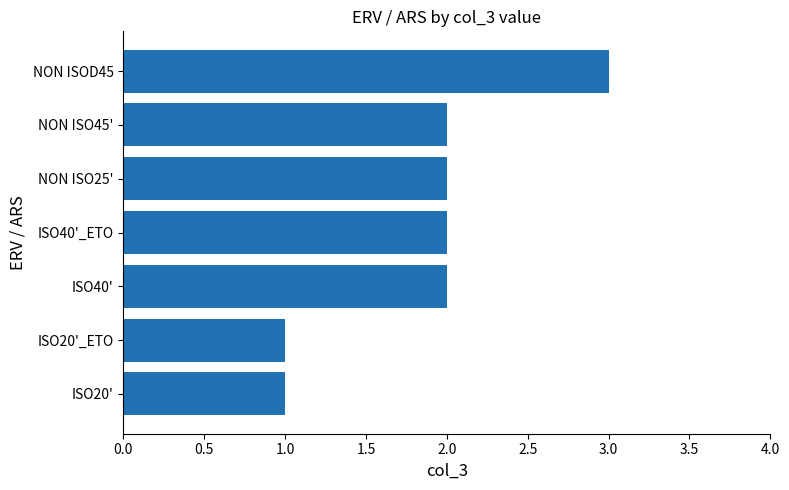

Reading bottom to top, what are all the values shown in this chart?

1	1	2	2	2	2	3